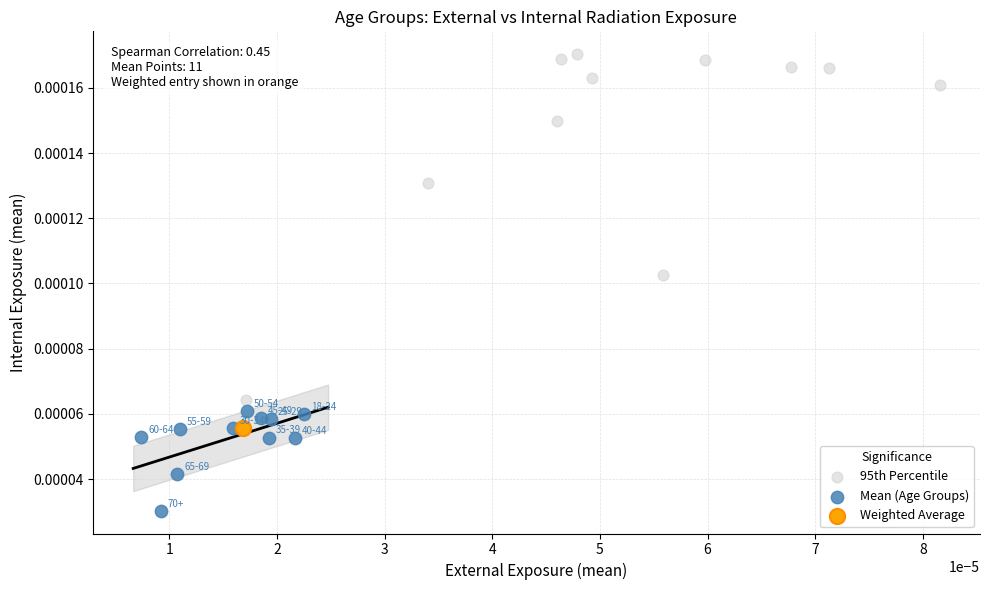

What are all the series names shown in the legend?

95th Percentile, Mean (Age Groups), Weighted Average